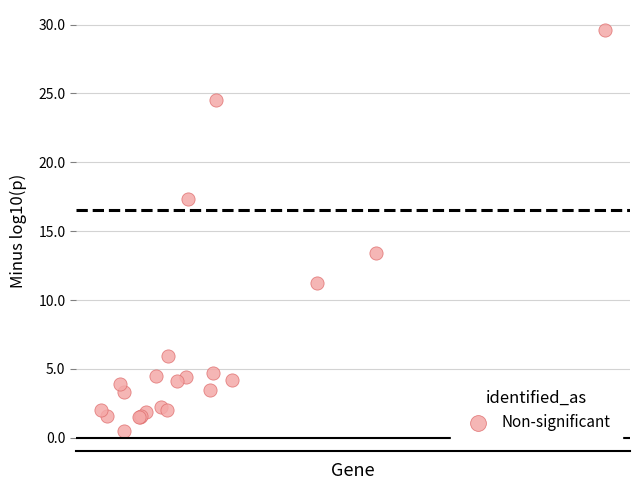

What Y value in the scatter plot is closest to 15?

13.4